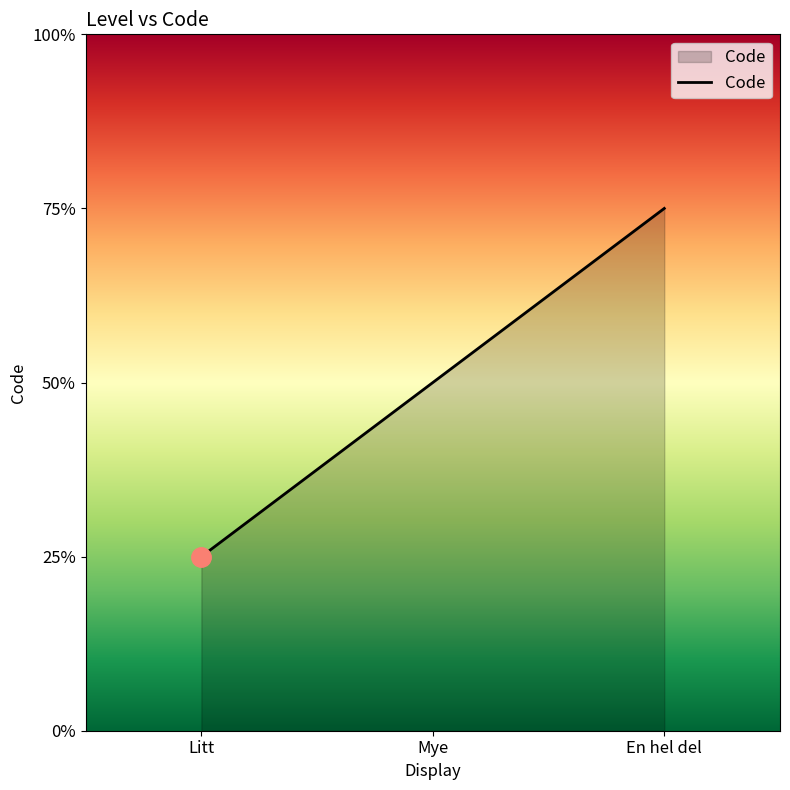

Approximately how many times larger is the value at Litt compared to En hel del?

0.3